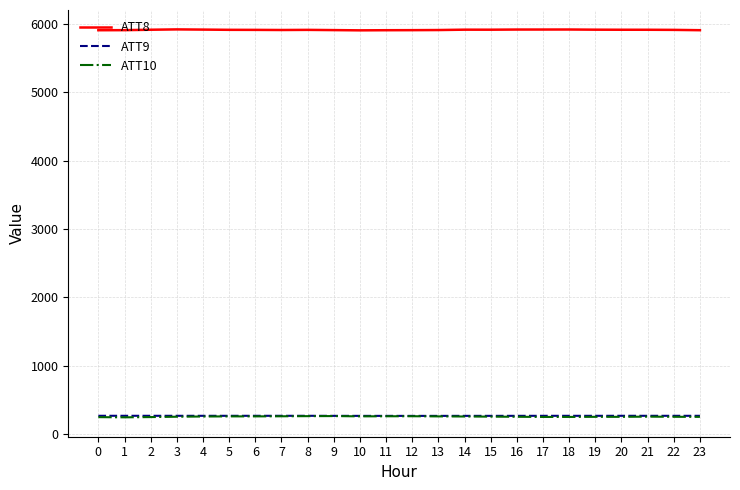

At how many categories does at least one series exceed 2790?

24